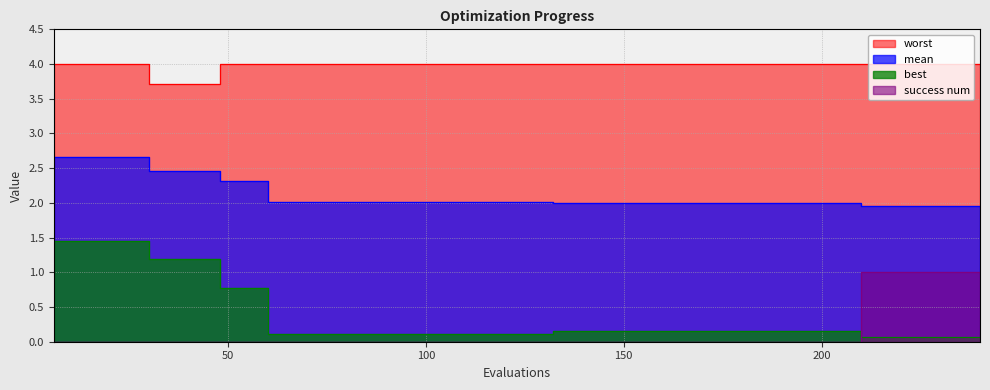

What is the value of the worst point at the 25th from the left?

4.0